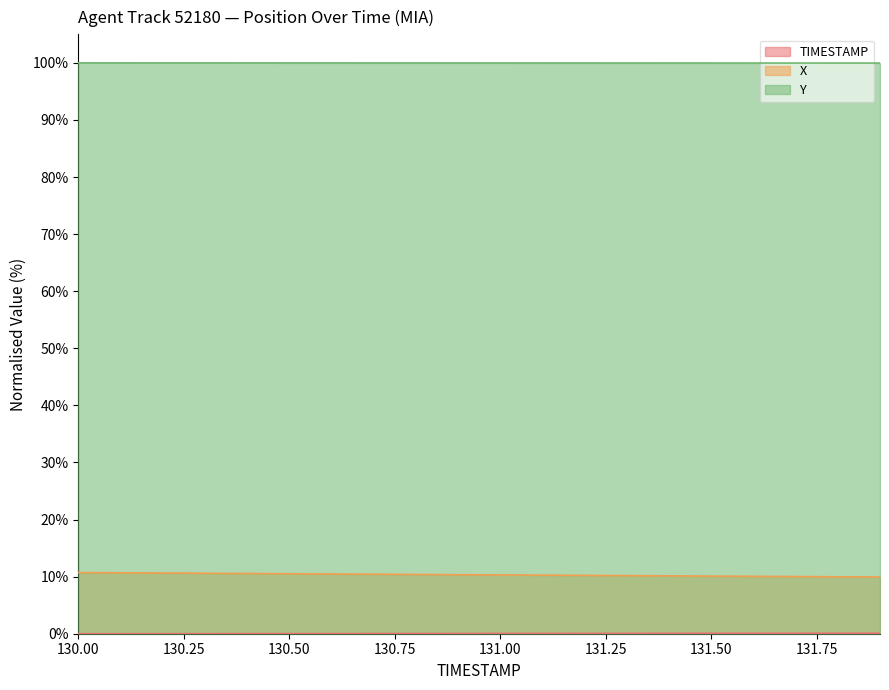

What is the label of the 7th point from the right?

131.3